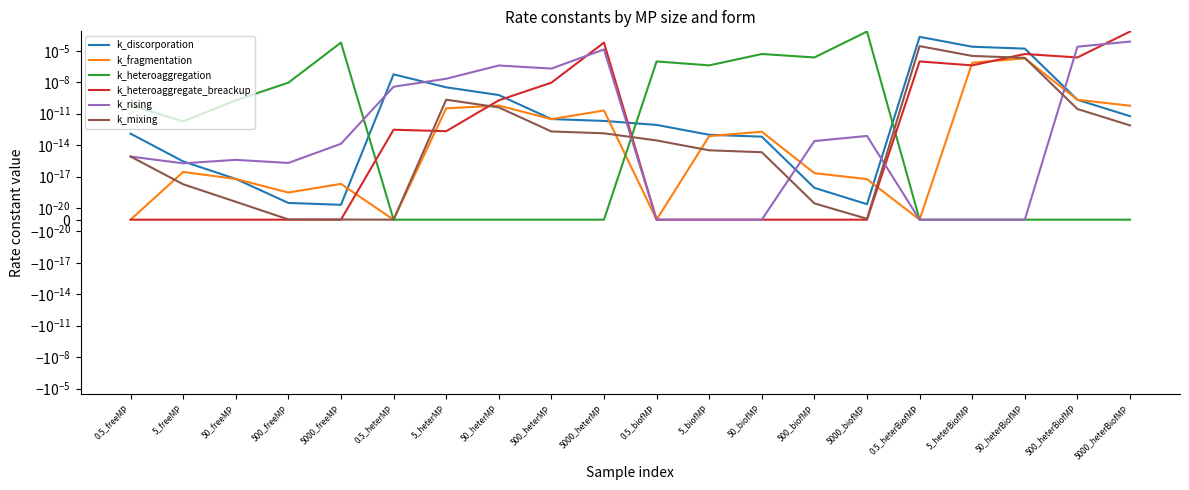

At how many categories does at least one series exceed 0?

20